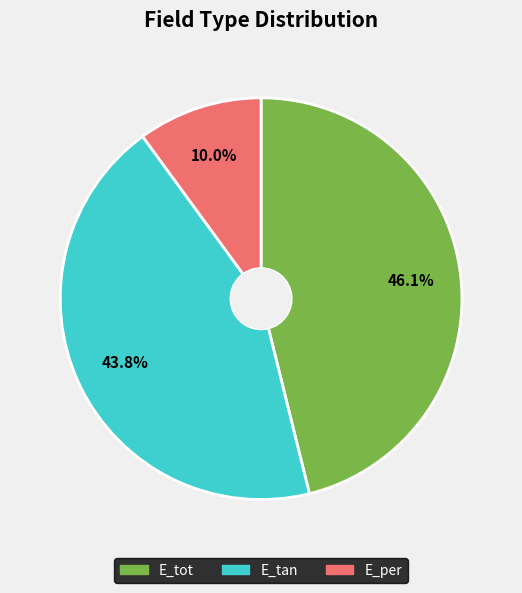

What is the smallest slice in the pie chart?

E_per